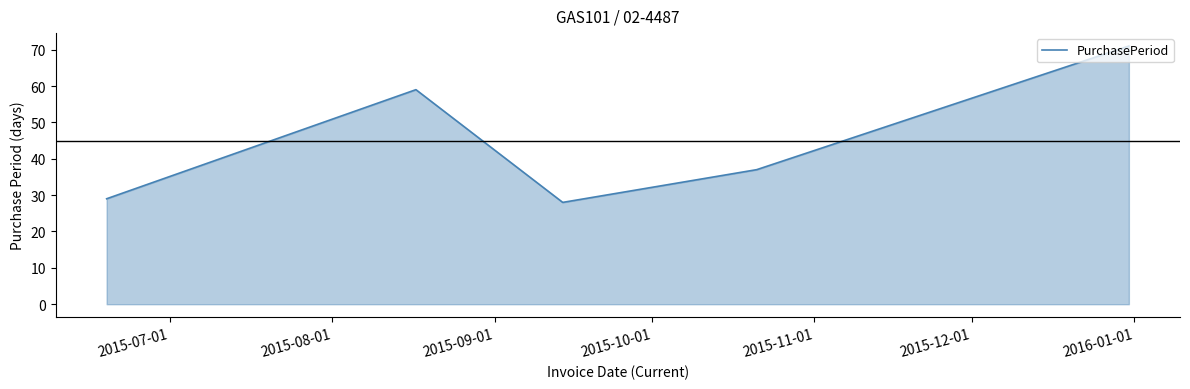

True or false: there are more than 2 points higher than both neighbors.

False